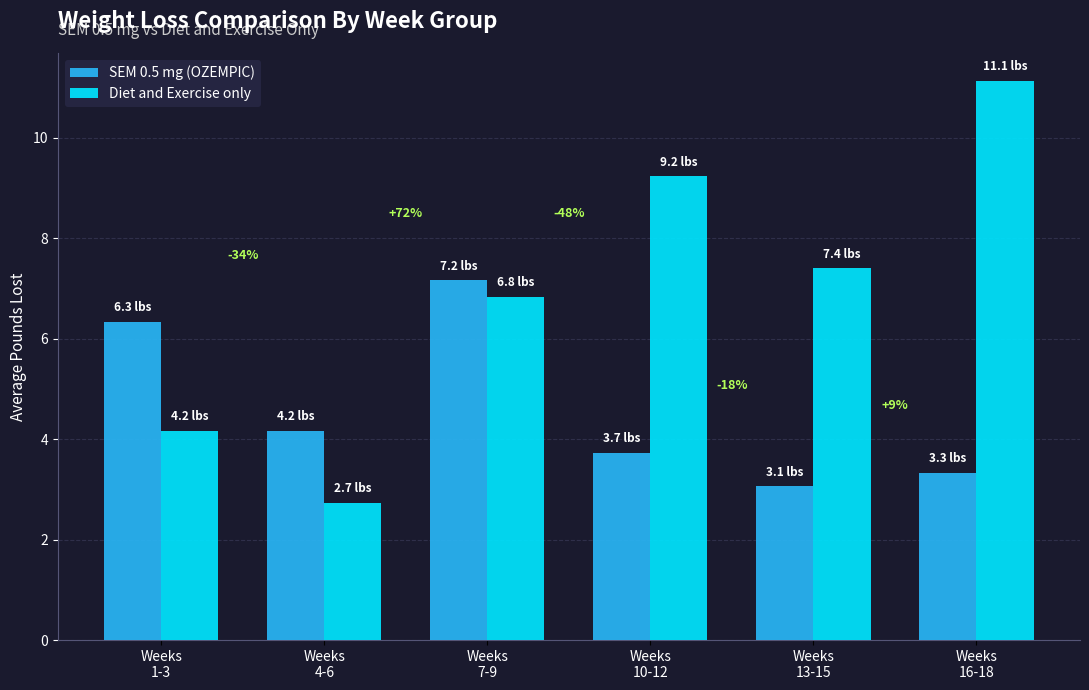

Reading left to right, extract all data points from this chart.

SEM 0.5 mg (OZEMPIC): Weeks
1-3=6.3	Weeks
4-6=4.2	Weeks
7-9=7.2	Weeks
10-12=3.7	Weeks
13-15=3.1	Weeks
16-18=3.3
Diet and Exercise only: Weeks
1-3=4.2	Weeks
4-6=2.7	Weeks
7-9=6.8	Weeks
10-12=9.2	Weeks
13-15=7.4	Weeks
16-18=11.1